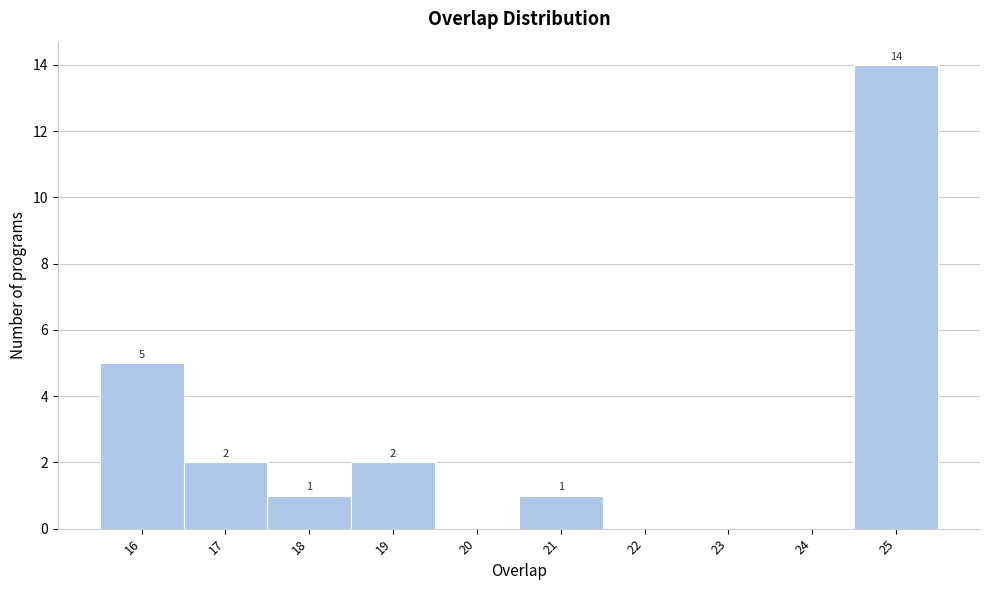

Over which range of the x-axis is the bar tallest?

24.5 to 25.5